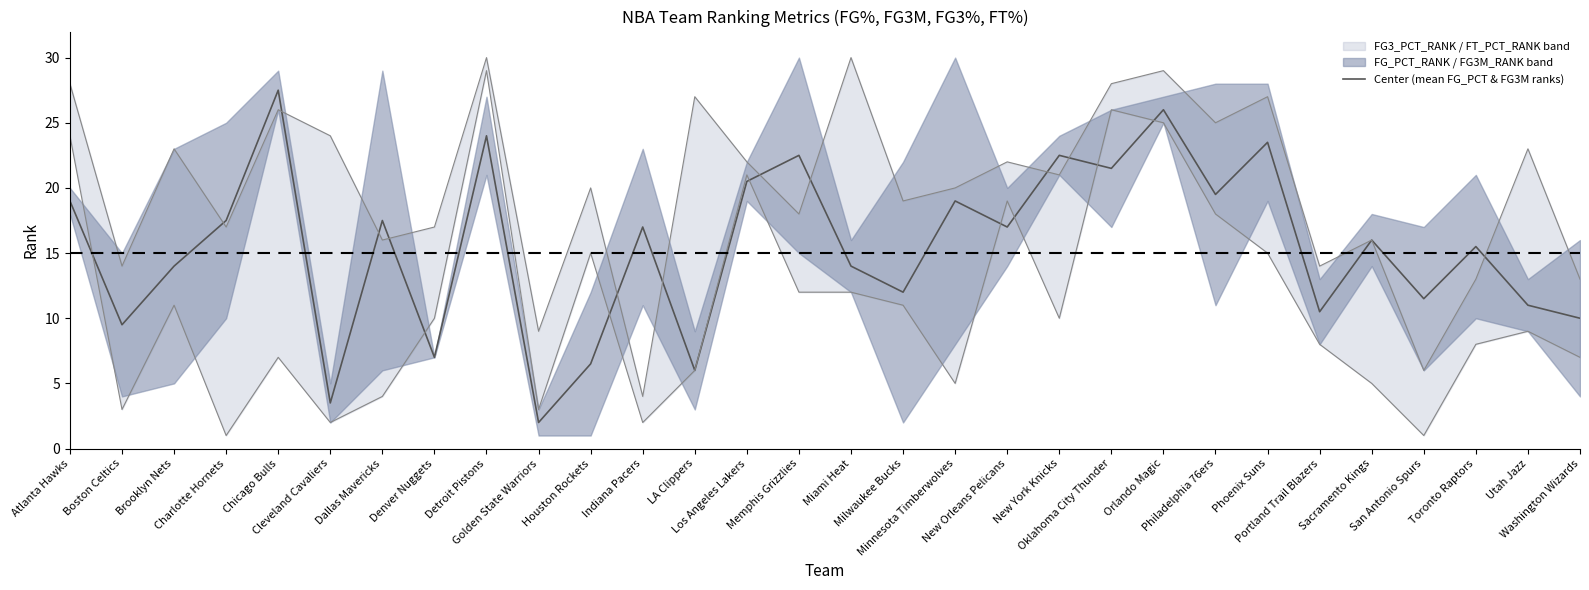

Rank the categories by value from lowest to highest.

Golden State Warriors, Cleveland Cavaliers, LA Clippers, Houston Rockets, Denver Nuggets, Boston Celtics, Washington Wizards, Portland Trail Blazers, Utah Jazz, San Antonio Spurs, Milwaukee Bucks, Brooklyn Nets, Miami Heat, Toronto Raptors, Sacramento Kings, Indiana Pacers, New Orleans Pelicans, Charlotte Hornets, Dallas Mavericks, Atlanta Hawks, Minnesota Timberwolves, Philadelphia 76ers, Los Angeles Lakers, Oklahoma City Thunder, Memphis Grizzlies, New York Knicks, Phoenix Suns, Detroit Pistons, Orlando Magic, Chicago Bulls